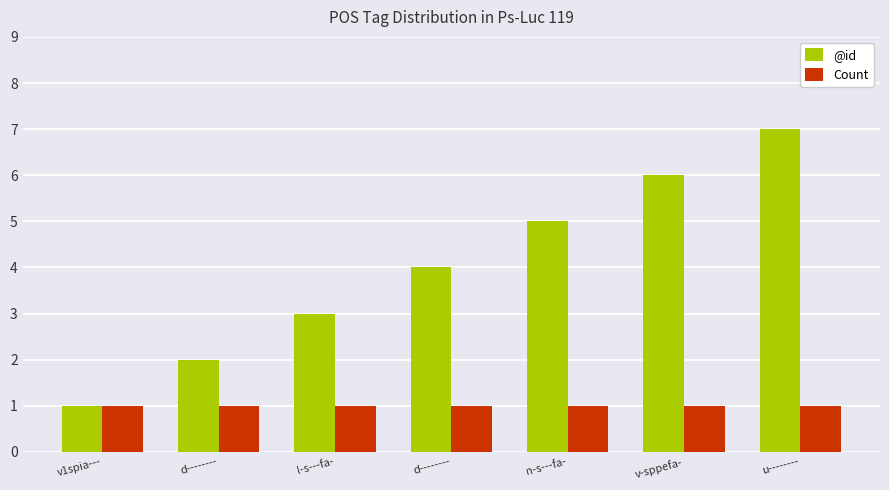

How many groups of bars are there?

7